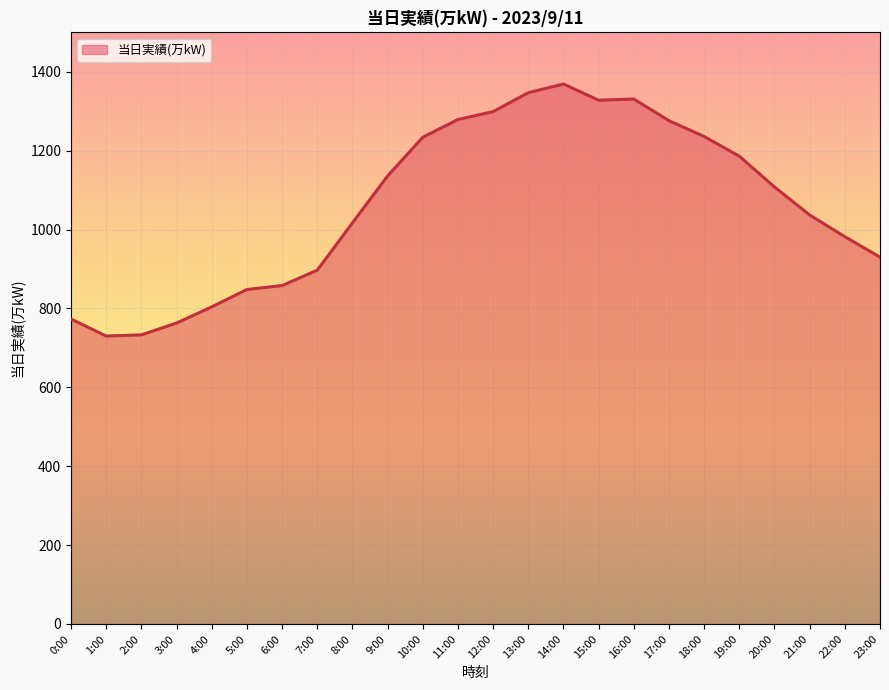

What is the greatest value displayed?

1369